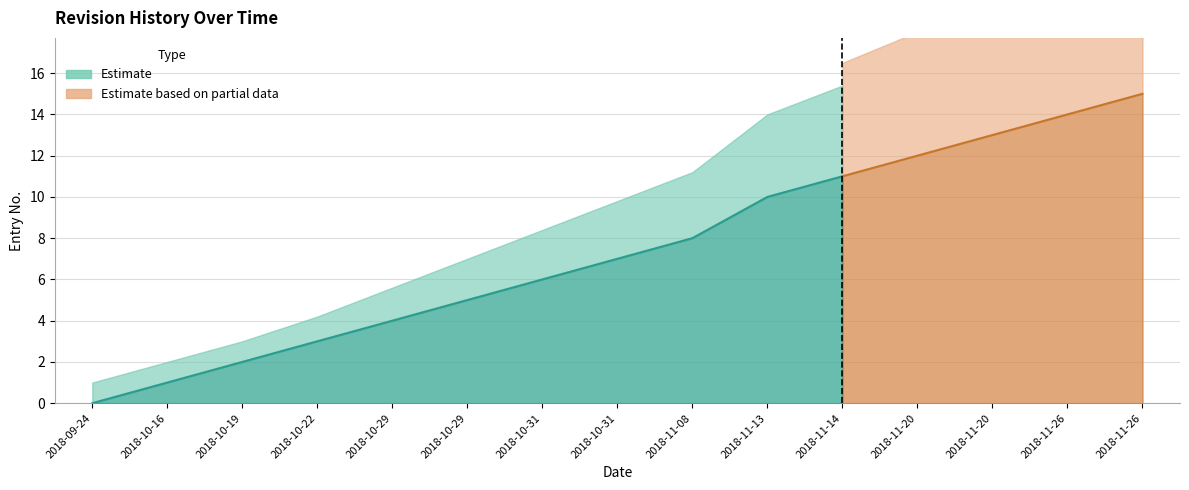

What is the change in value from 2018-09-24 to 2018-10-29?

+4